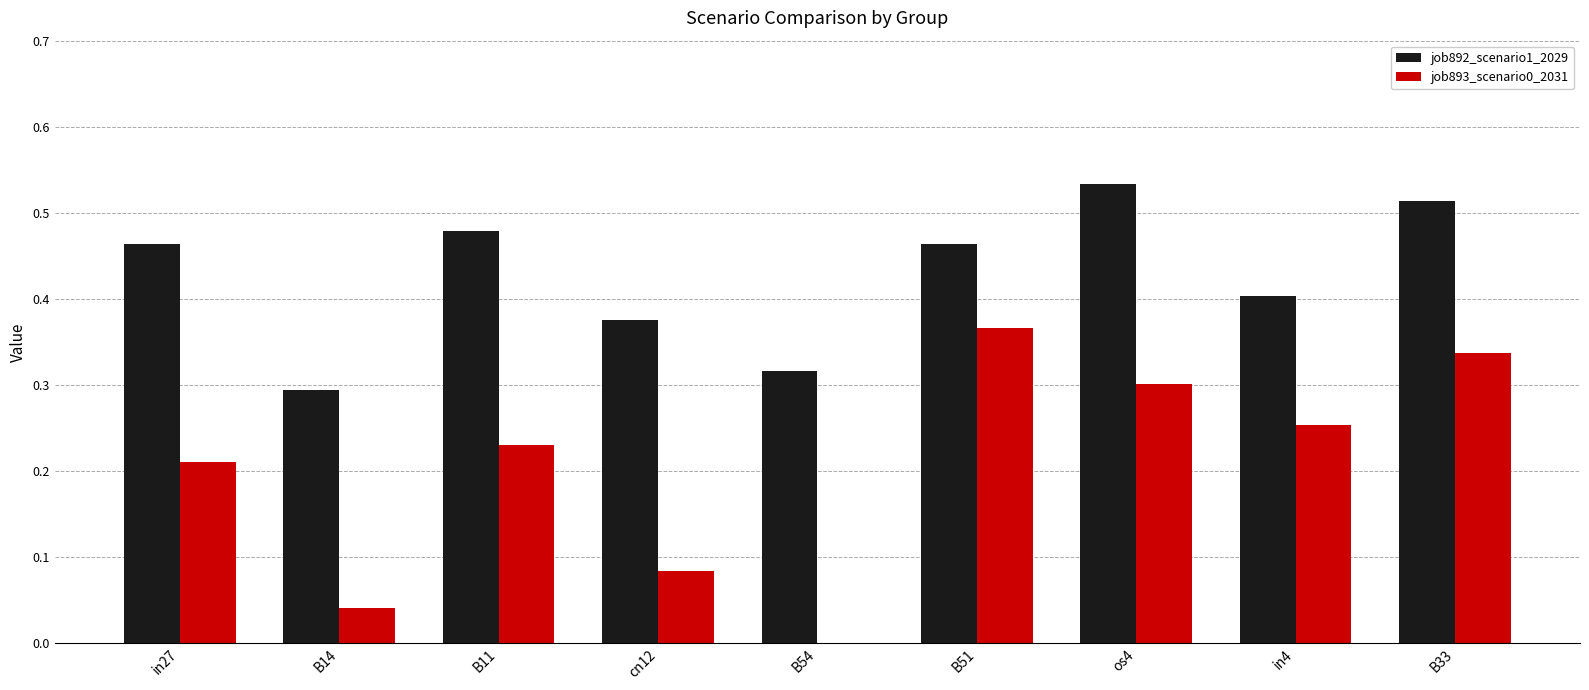

The value of job892_scenario1_2029 at B51 is 0.7. True or false?

False